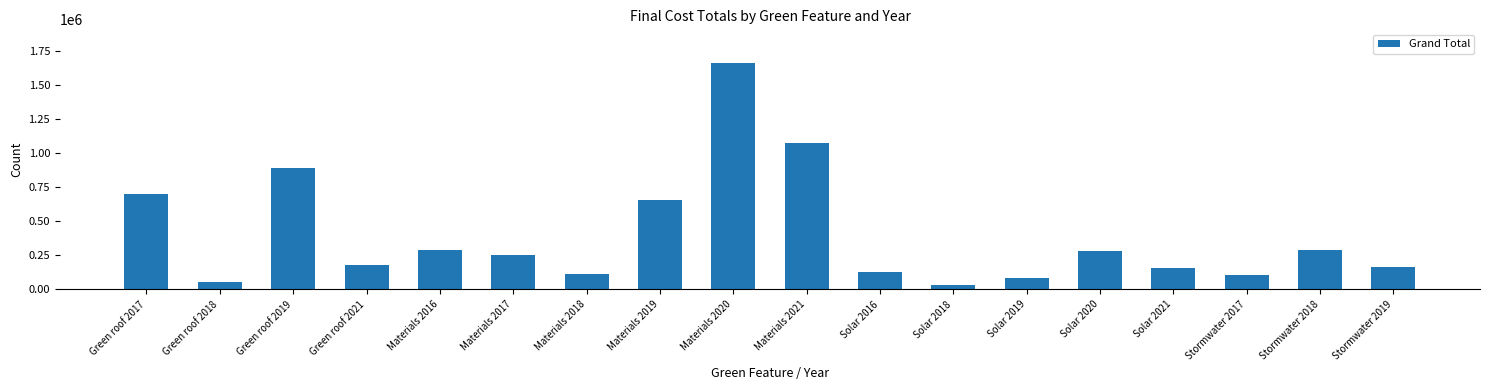

How many bars are there in total?

18